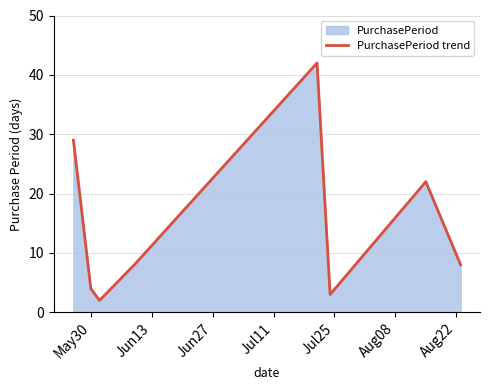

What is the greatest value displayed?

42